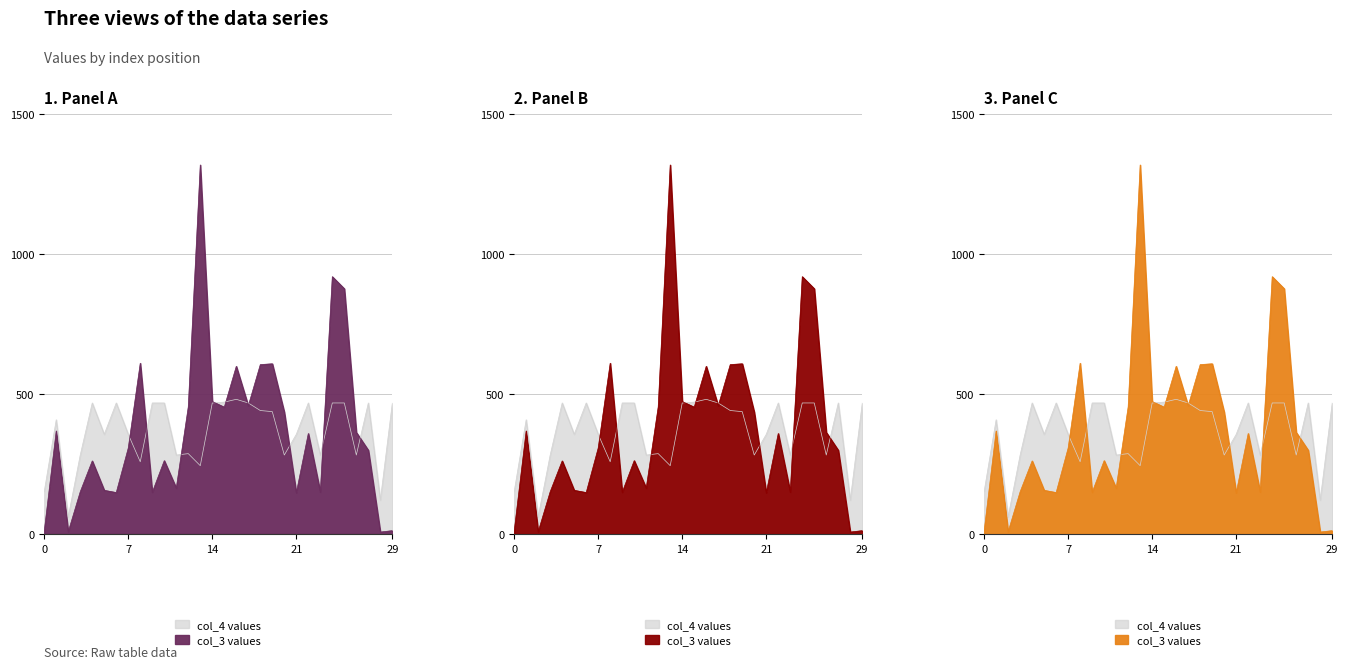

List the series in order of their overall mean, lowest first.

col_4, col_3